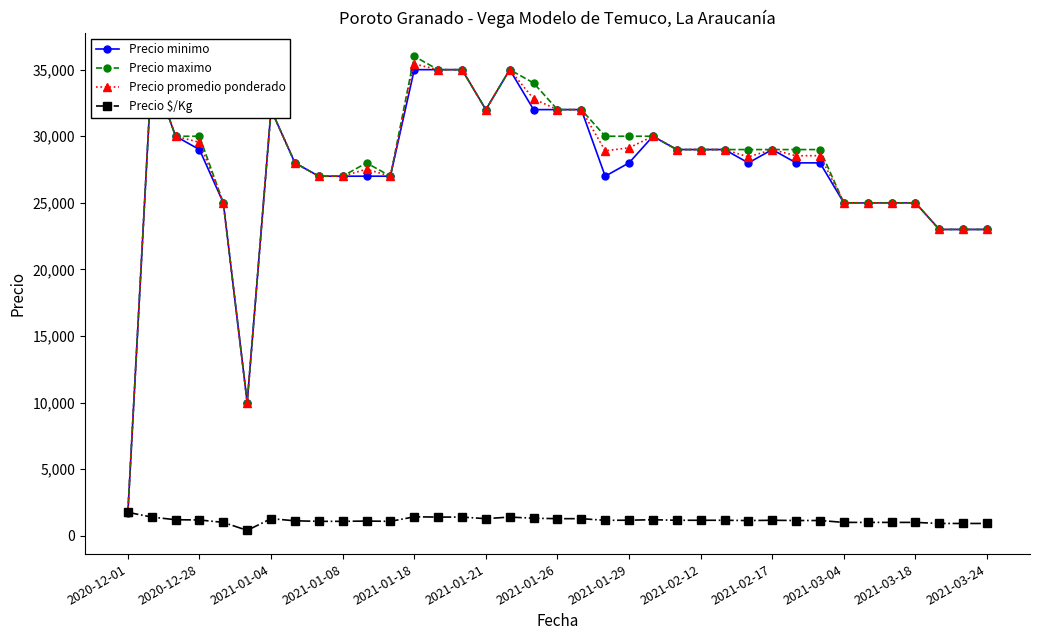

The value of Precio maximo at 2021-02-12 is 29000. True or false?

True